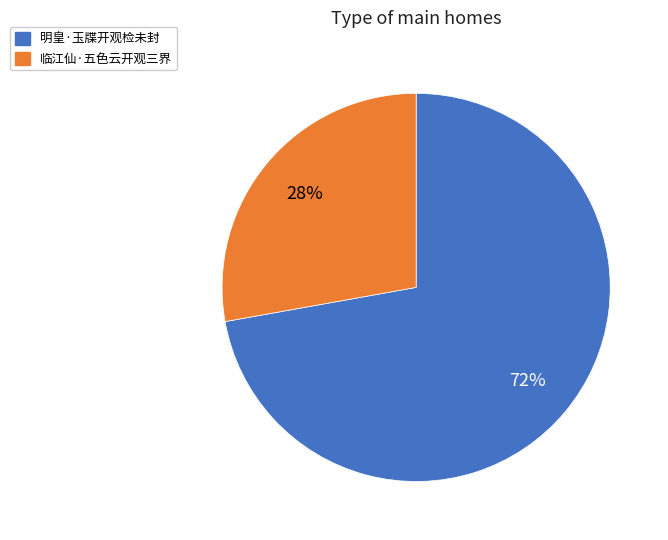

Rank the categories by value from lowest to highest.

临江仙·五色云开观三界, 明皇·玉牒开观检未封